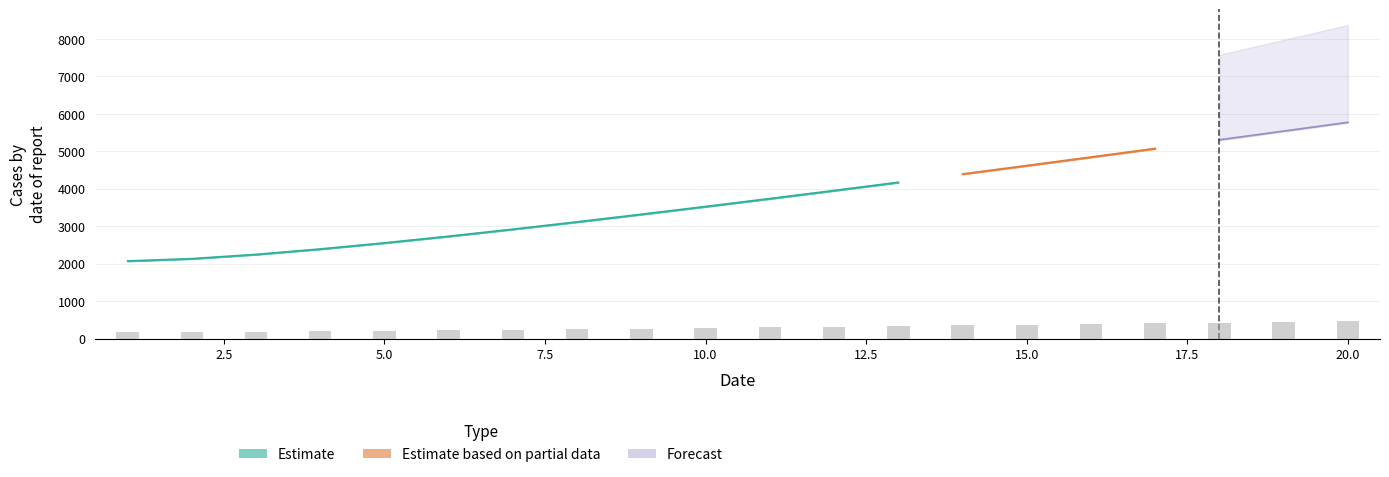

How many groups of bars are there?

20